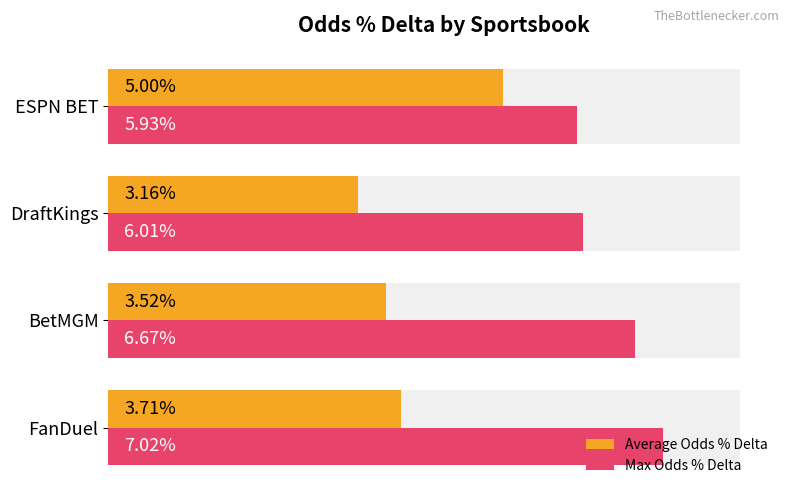

How many distinct data groups are displayed?

2